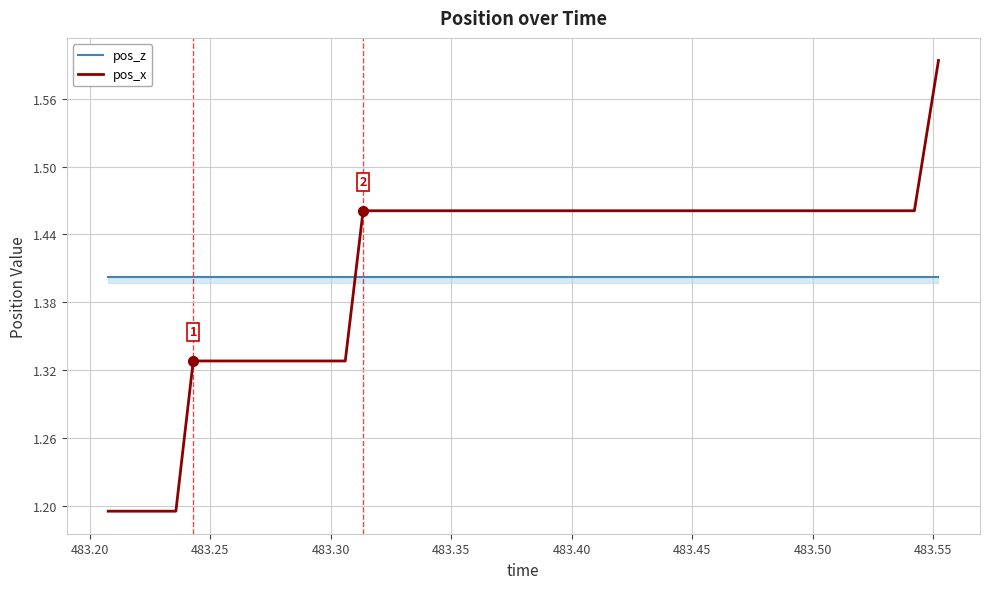

Which series ends up on top after the final intersection of pos_z and pos_x?

pos_x